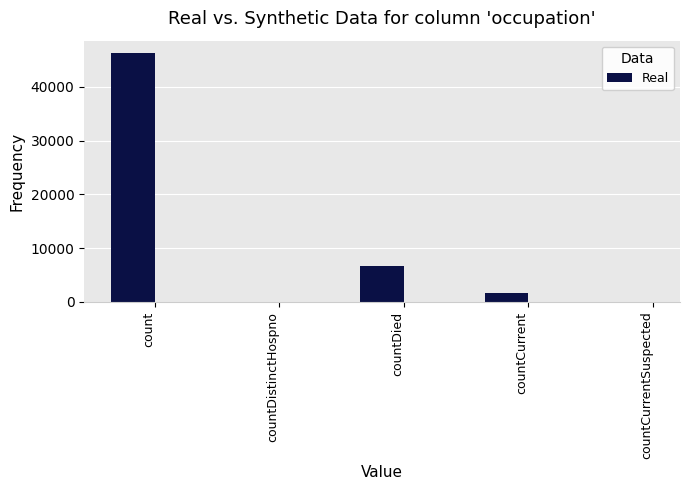

At which label is the value closest to 23134?

countDied